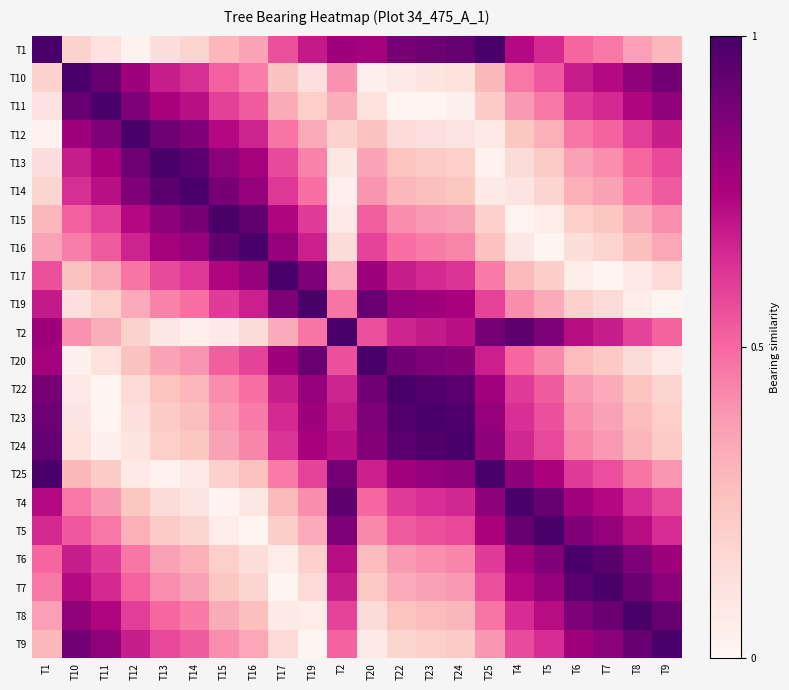

How many distinct data groups are displayed?

22